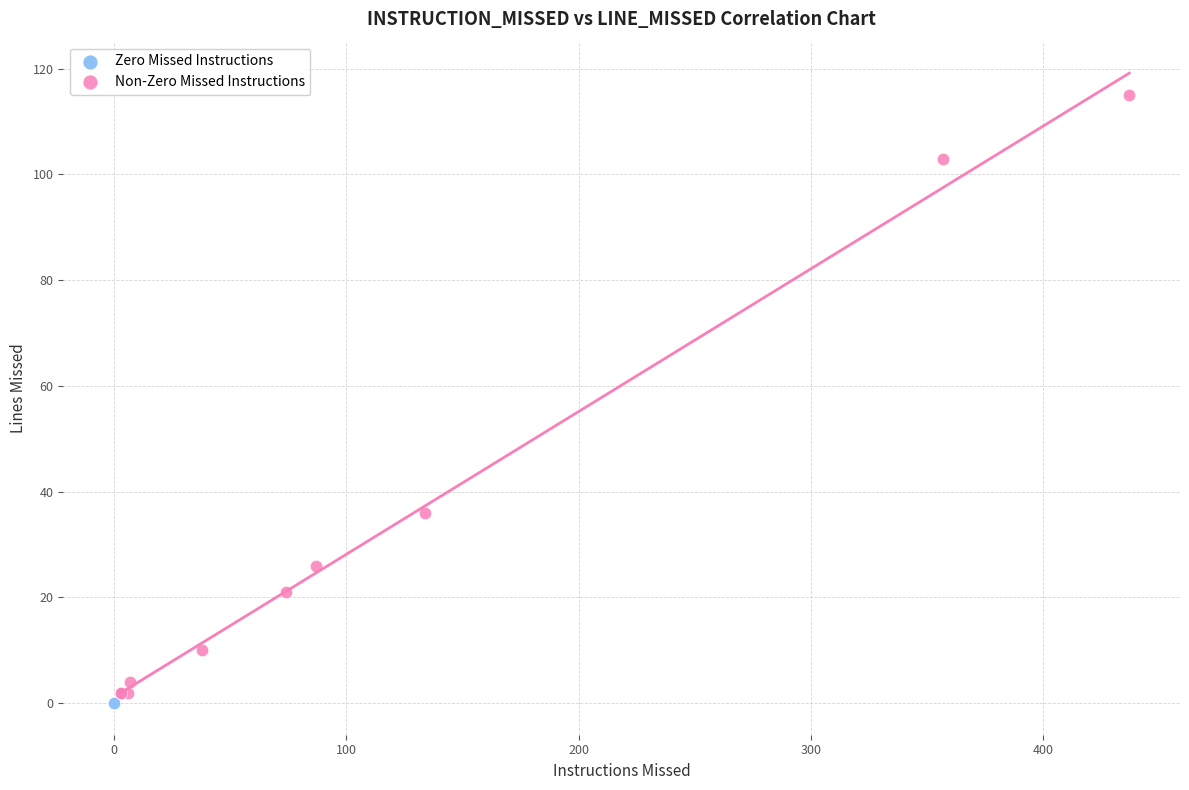

What are all the series names shown in the legend?

Zero Missed Instructions, Non-Zero Missed Instructions